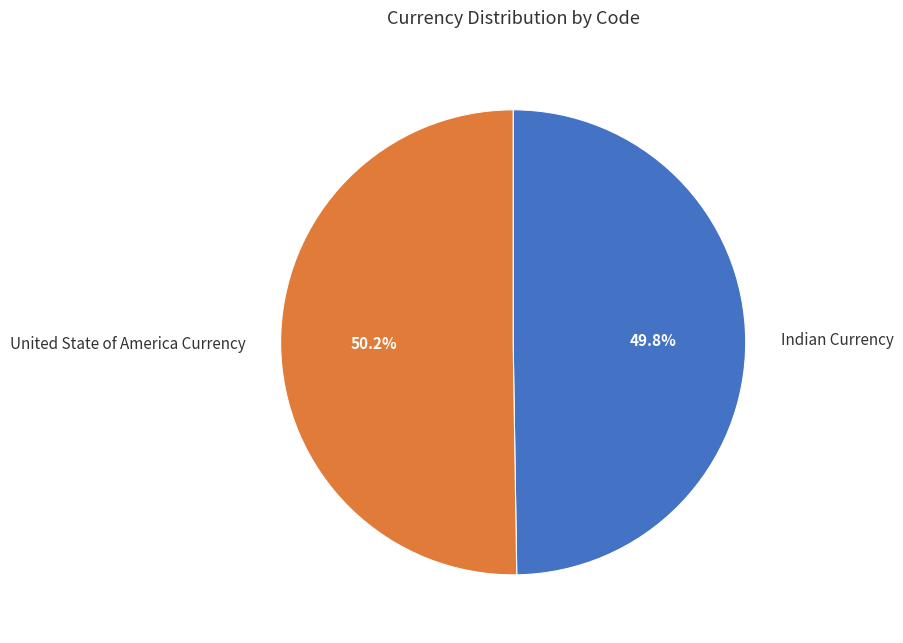

To the nearest percent, what is the combined percentage of Indian Currency and United State of America Currency?

100%